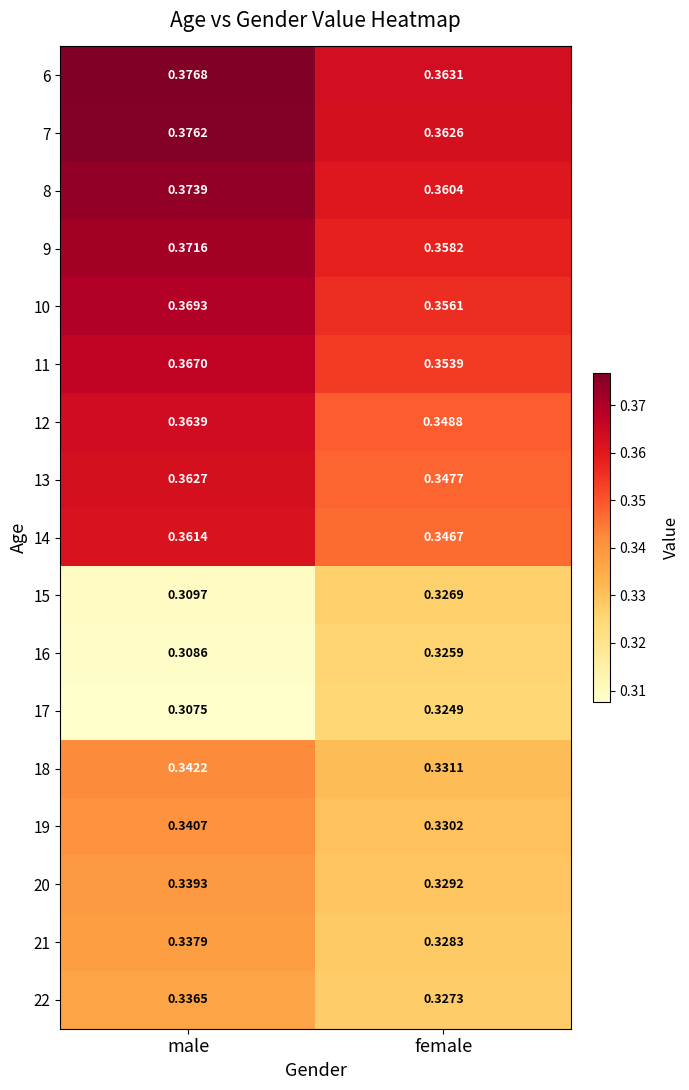

At which category is the sum across all series the highest?

male